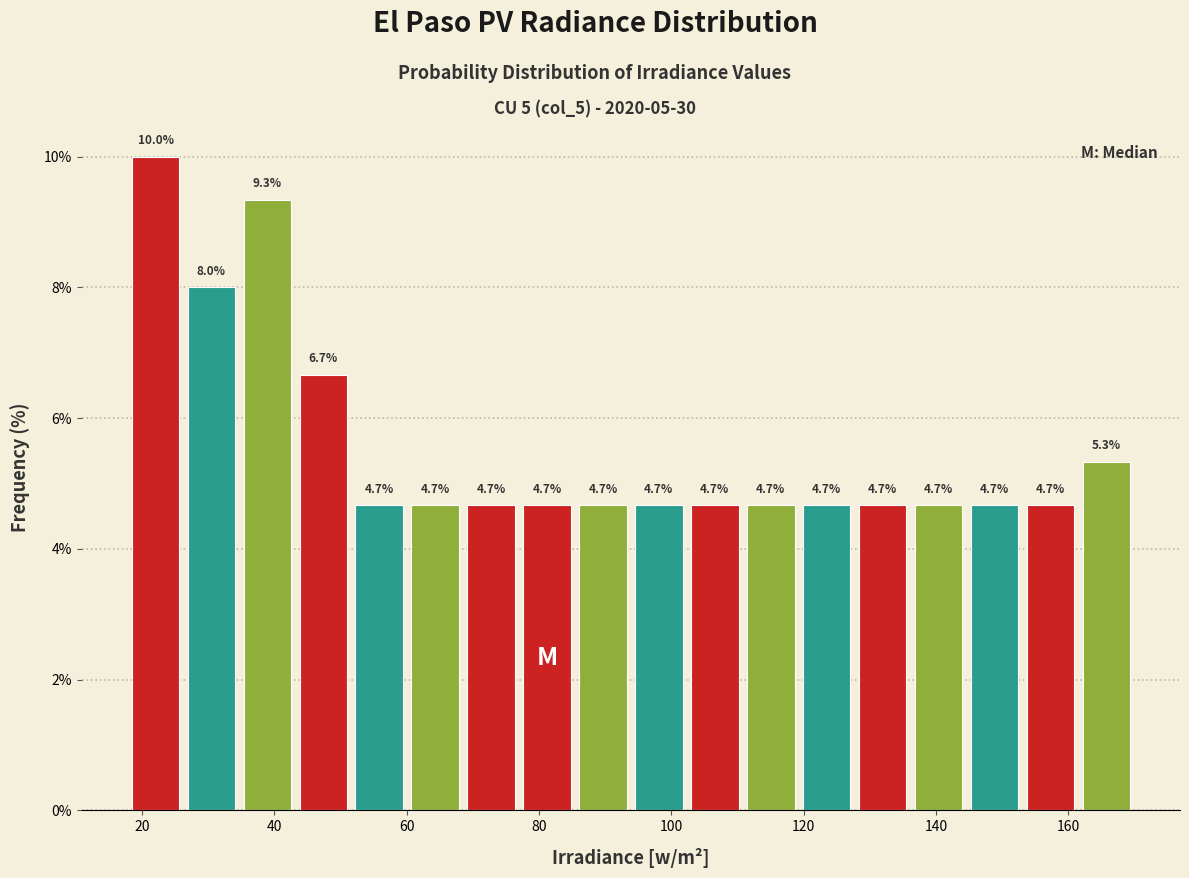

Reading left to right, list every bar in this chart as the range it spans on the x-axis followed by its height. The bar edges are not printed on the chart, so give them approximately, as read against the axis.

18 to 26: 10.0
26 to 34: 8.0
34 to 44: 9.3
44 to 52: 6.7
52 to 60: 4.7
60 to 68: 4.7
68 to 78: 4.7
78 to 86: 4.7
86 to 94: 4.7
94 to 102: 4.7
102 to 110: 4.7
110 to 120: 4.7
120 to 128: 4.7
128 to 136: 4.7
136 to 144: 4.7
144 to 154: 4.7
154 to 162: 4.7
162 to 170: 5.3